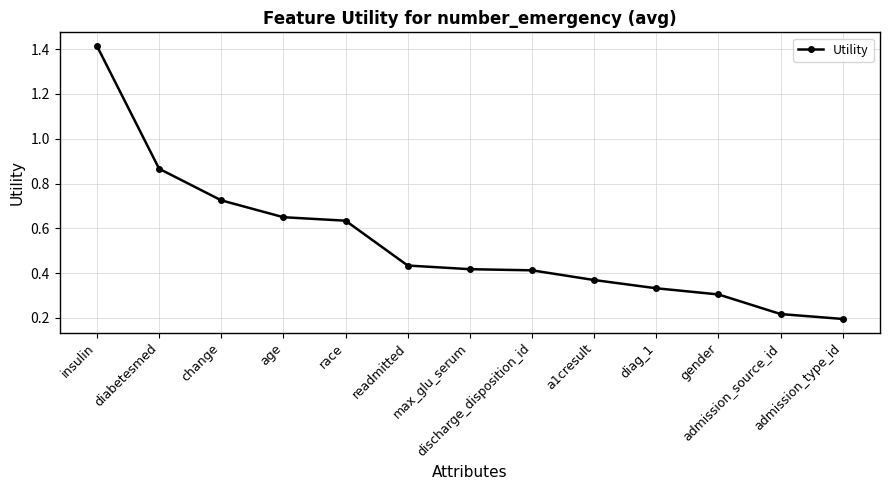

Which label corresponds to the largest value in the chart?

insulin